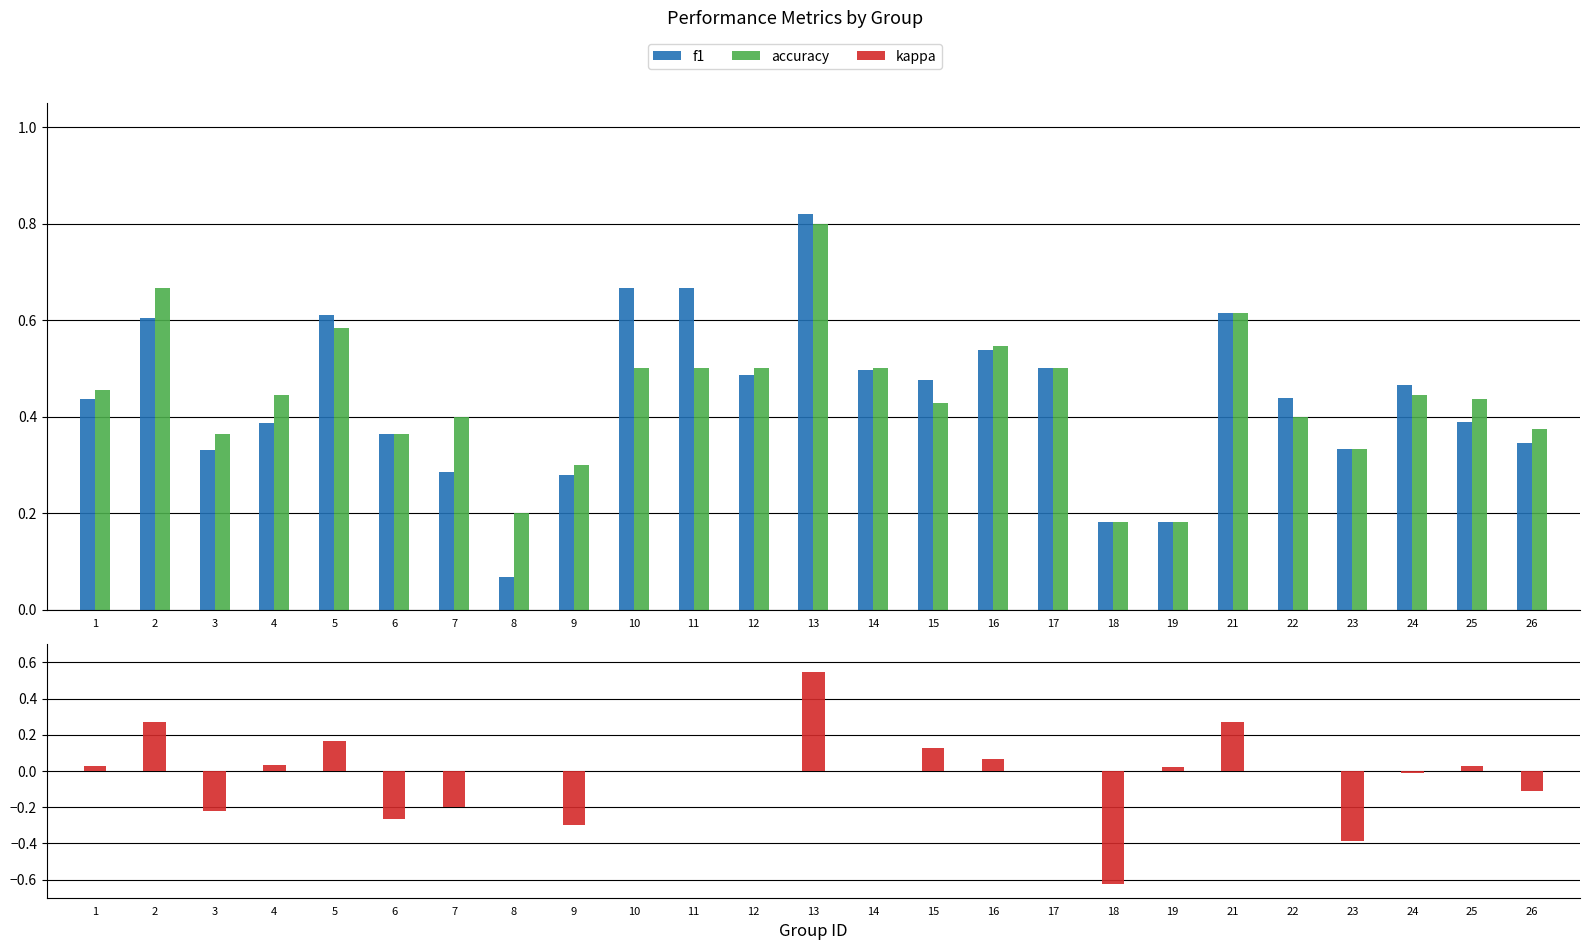

At which label does f1 reach its minimum?

8